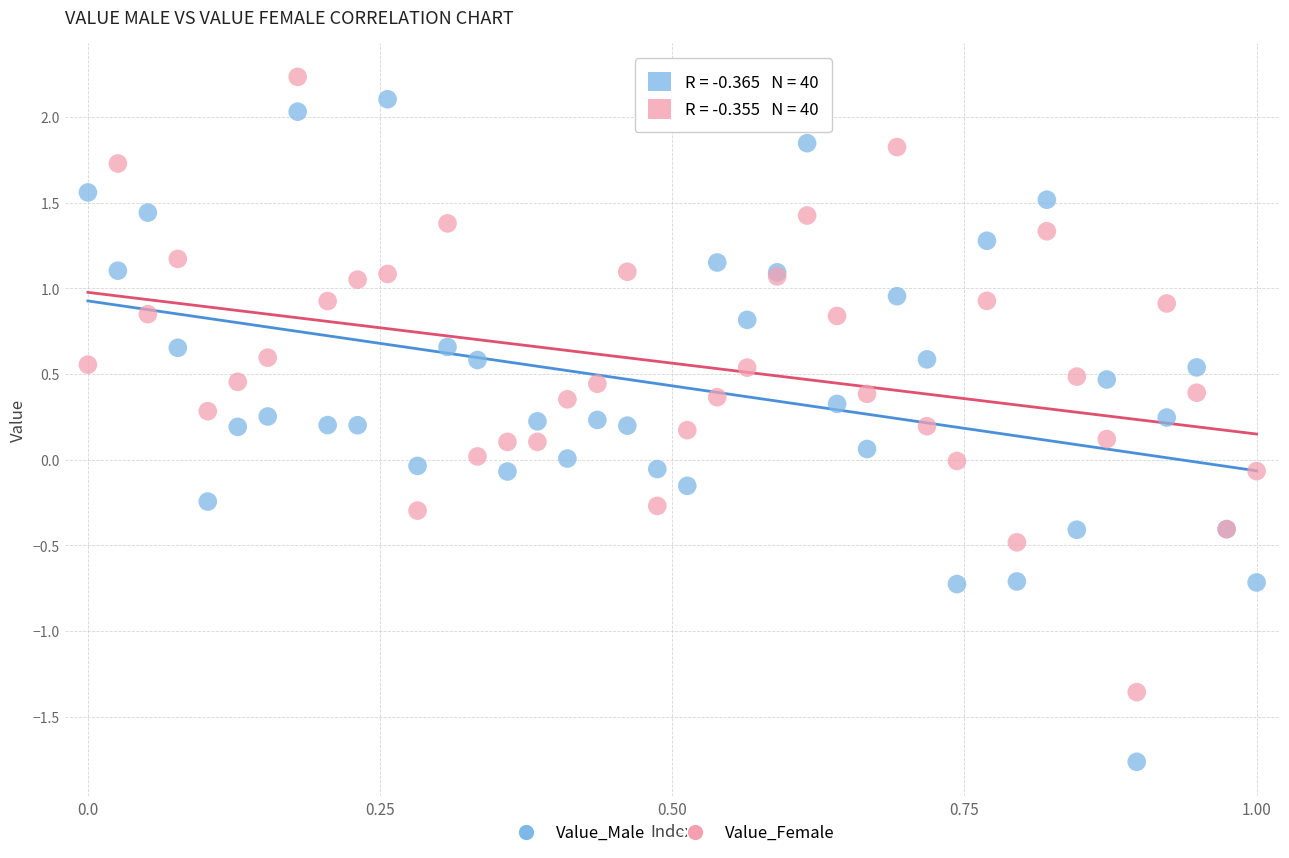

Which series contains the lowest Y value?

Value_Male